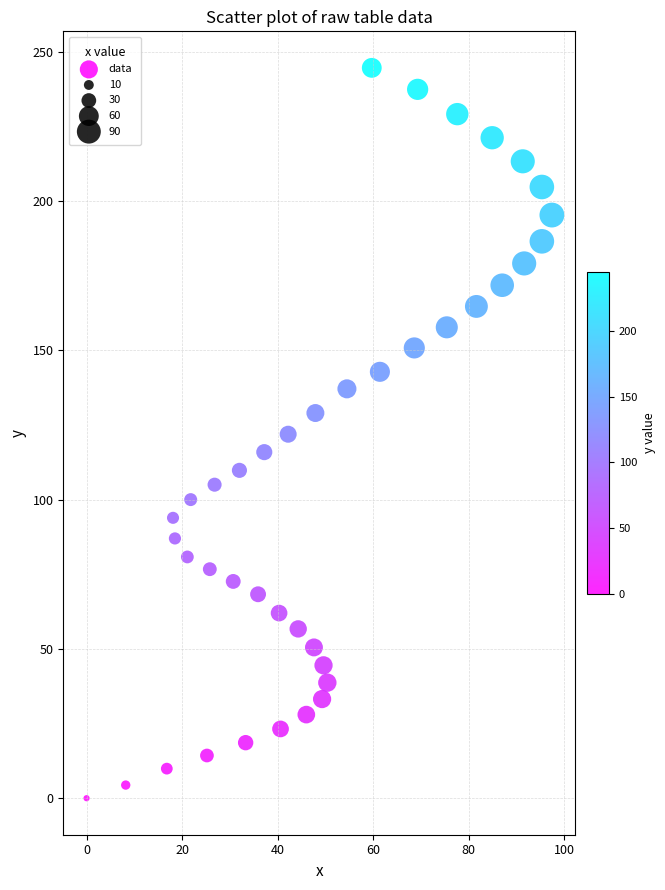

What is the range of X values (max minus min)?

97.4